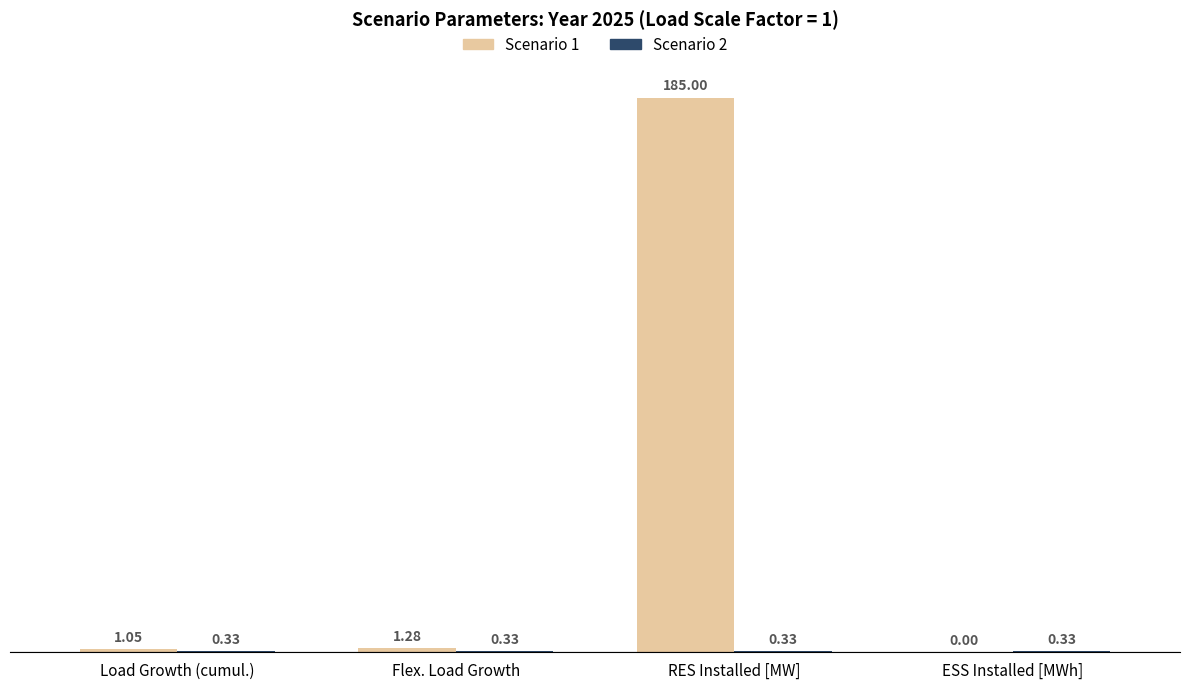

Which label corresponds to the largest value in the chart?

RES Installed [MW]